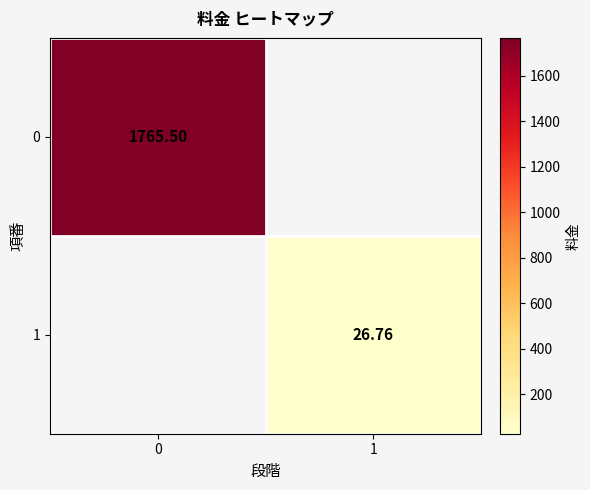

What is the approximate value of 0 at 0?

1765.5